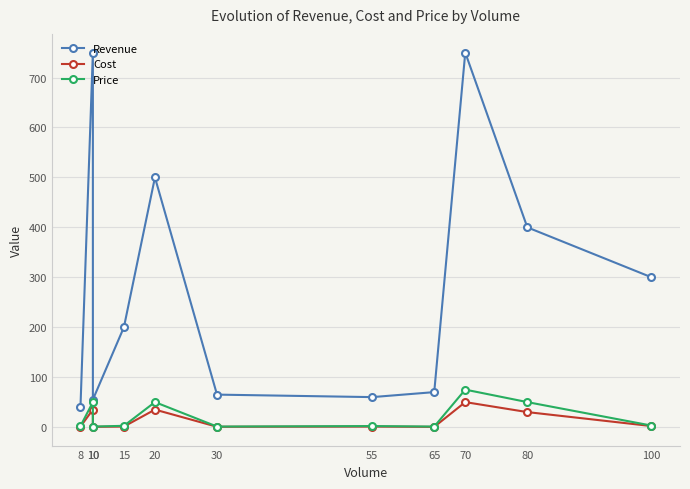

How many lines are shown in the chart?

3